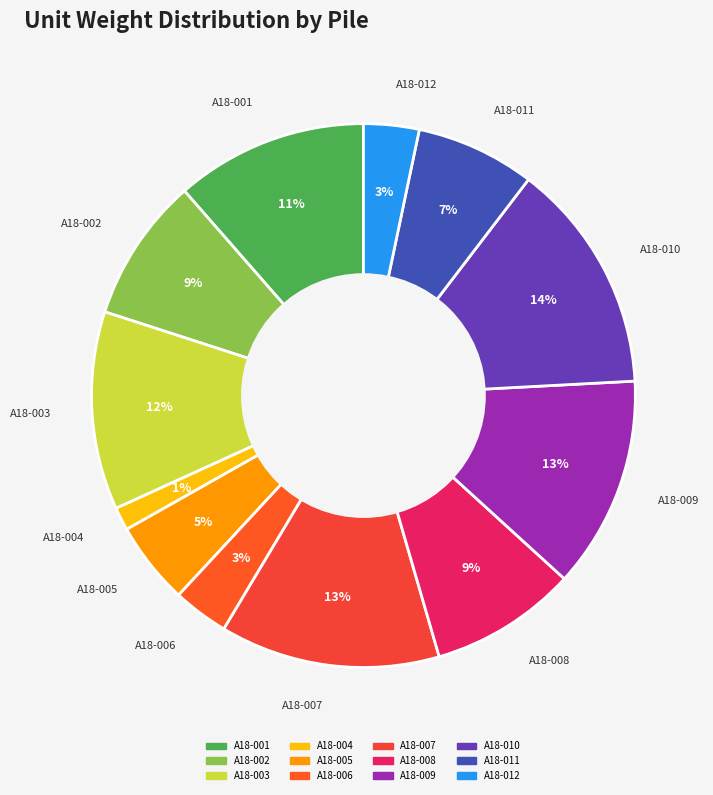

The A18-004 slice represents 7% of the pie. True or false?

False